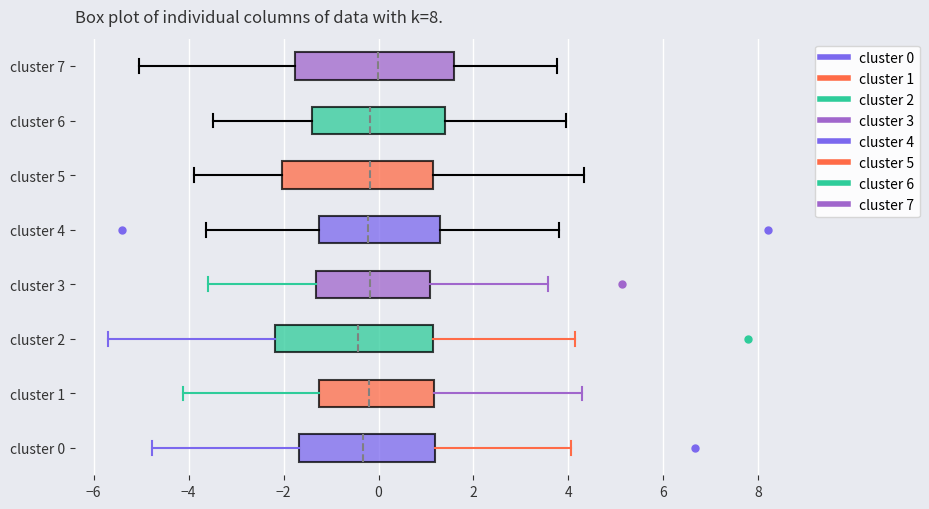

Reading bottom to top, read every box against the x-axis: the position of its median line, the range the box covers, and the ends of its whiskers. The values are not printed on the chart, so give them approximately, as read against the axis.

cluster 0: median -0.4, box -1.6 to 1.2, whiskers -4.8 to 4.0
cluster 1: median -0.2, box -1.2 to 1.2, whiskers -4.2 to 4.2
cluster 2: median -0.4, box -2.2 to 1.2, whiskers -5.6 to 4.2
cluster 3: median -0.2, box -1.4 to 1.0, whiskers -3.6 to 3.6
cluster 4: median -0.2, box -1.2 to 1.4, whiskers -3.6 to 3.8
cluster 5: median -0.2, box -2.0 to 1.2, whiskers -3.8 to 4.4
cluster 6: median -0.2, box -1.4 to 1.4, whiskers -3.4 to 4.0
cluster 7: median 0.0, box -1.8 to 1.6, whiskers -5.0 to 3.8